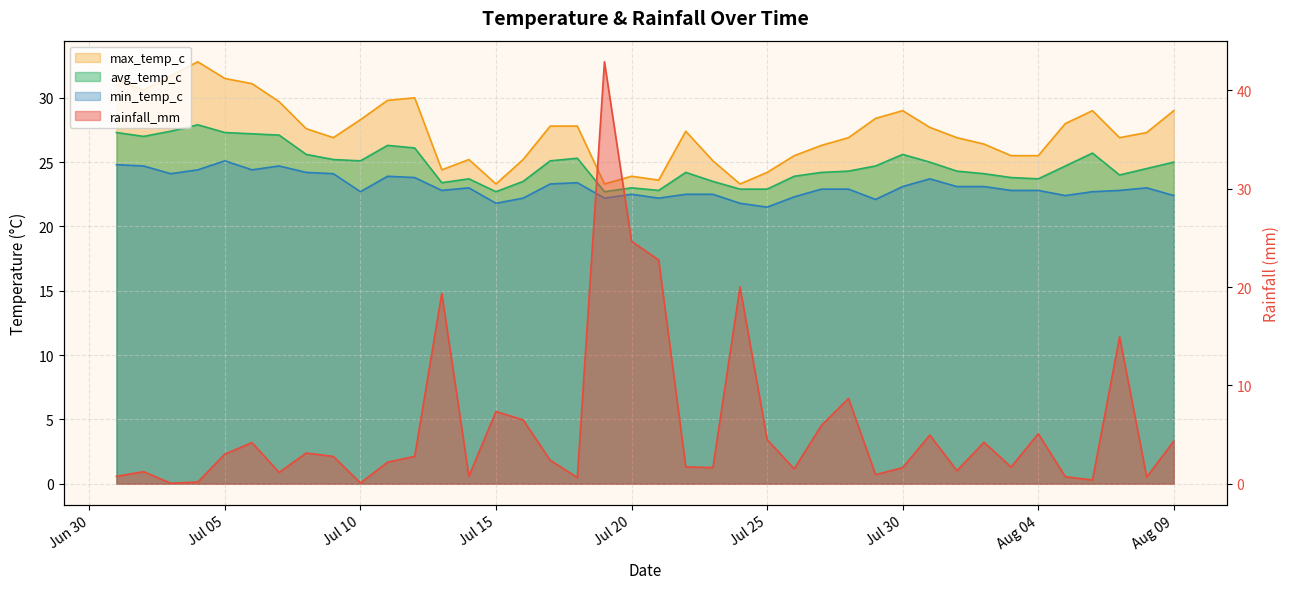

At which category is the sum across all series the highest?

2024-07-19